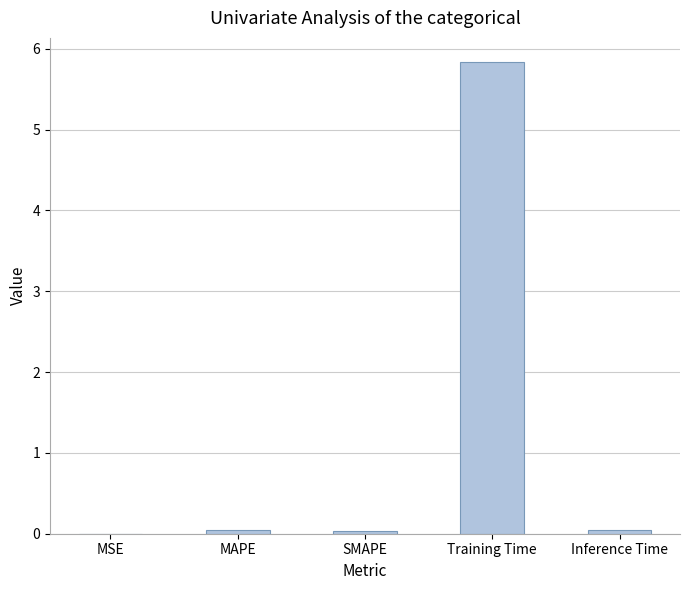

At which category does the chart reach its peak across all series?

Training Time